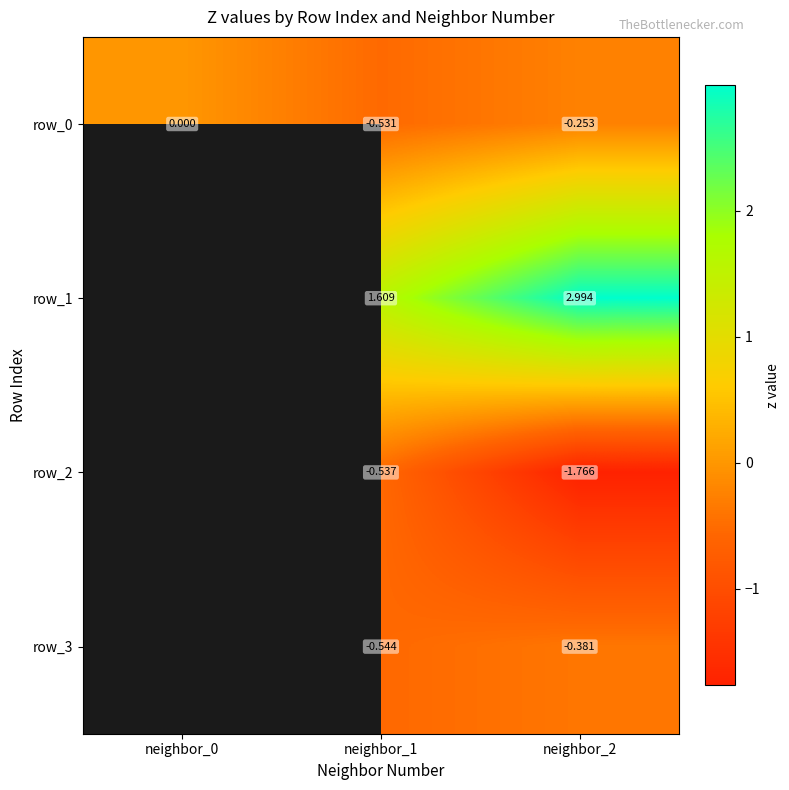

Which series changed the most between neighbor_0 and neighbor_1?

row_0